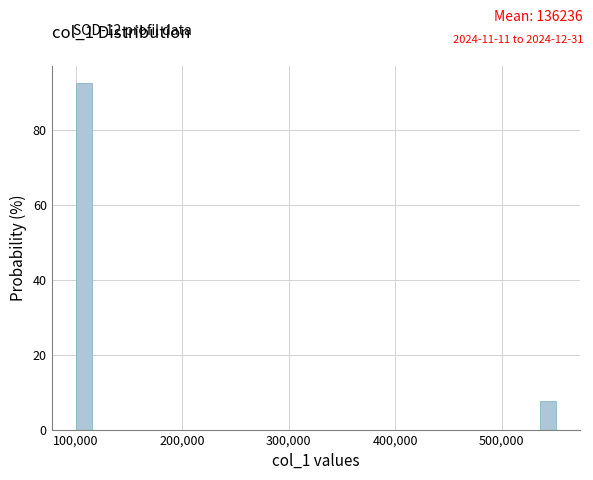

Read against the x-axis, roughly where is the centre of the tallest bar?

110000